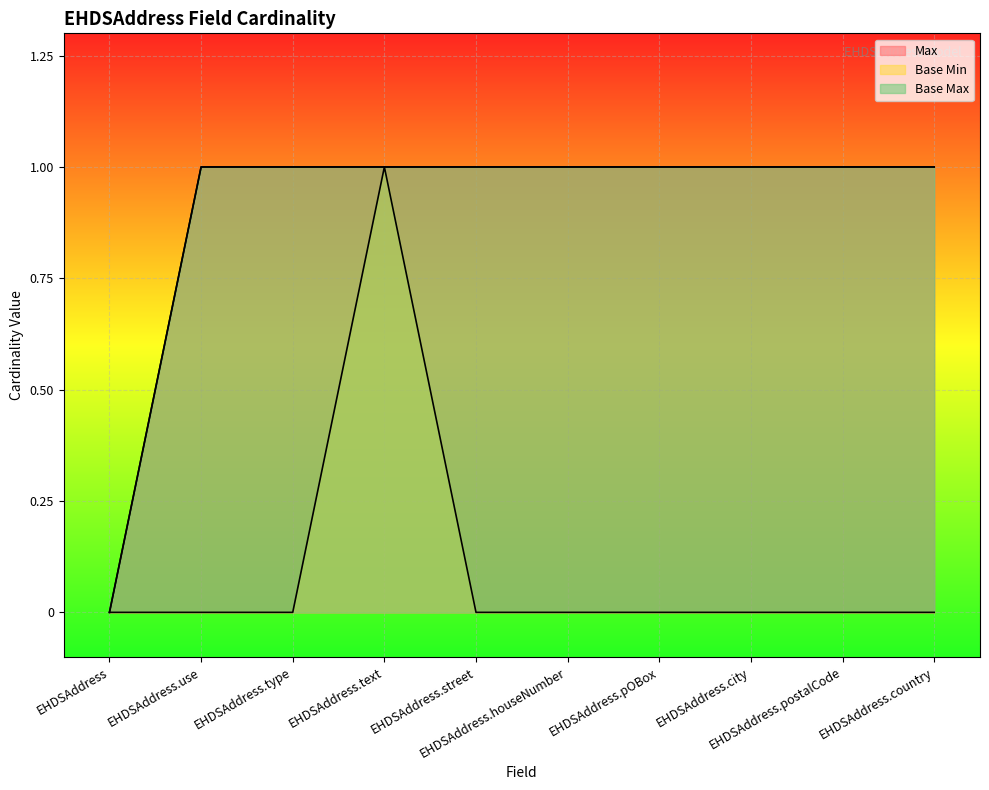

True or false: Base Max has more than 2 interior local peaks.

False